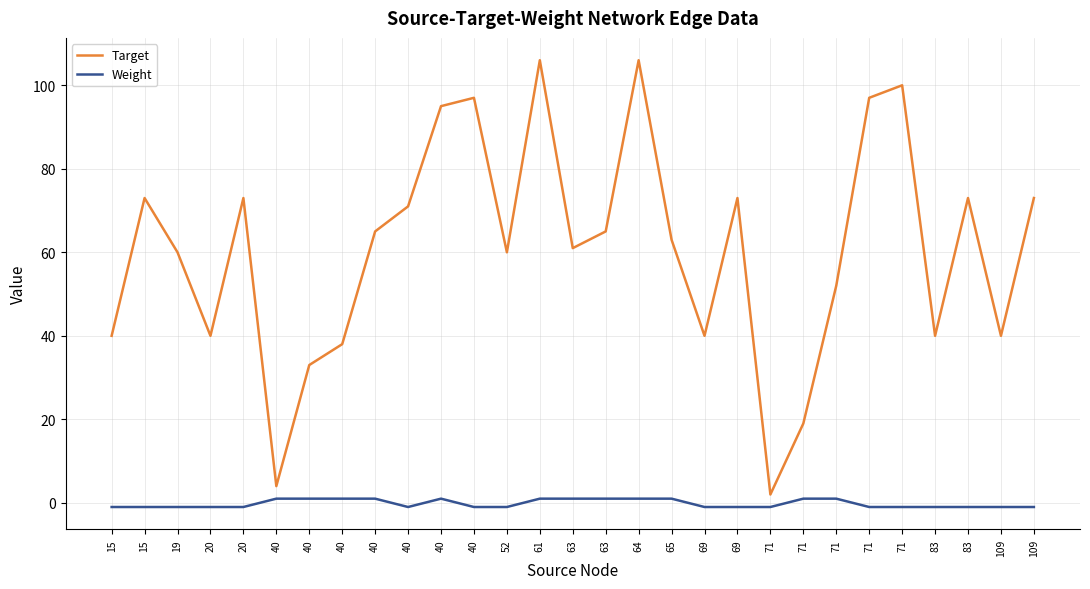

True or false: Target and Weight cross at least once.

False